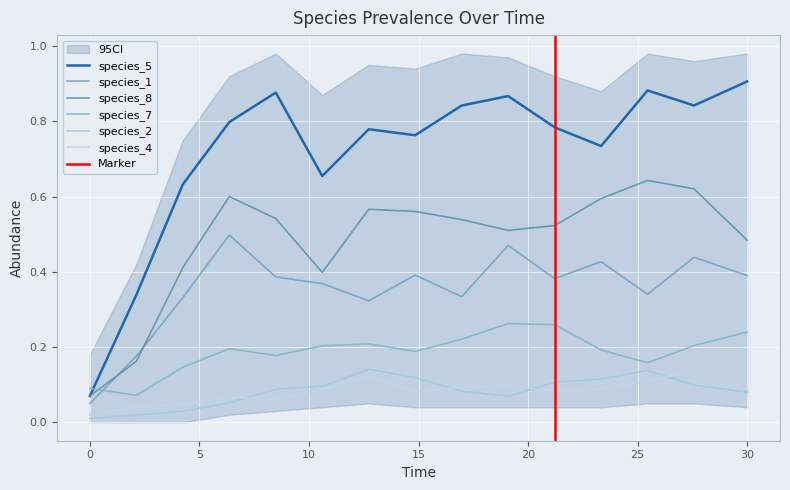

What is the label of the 13th point from the right?

4.242424242424242